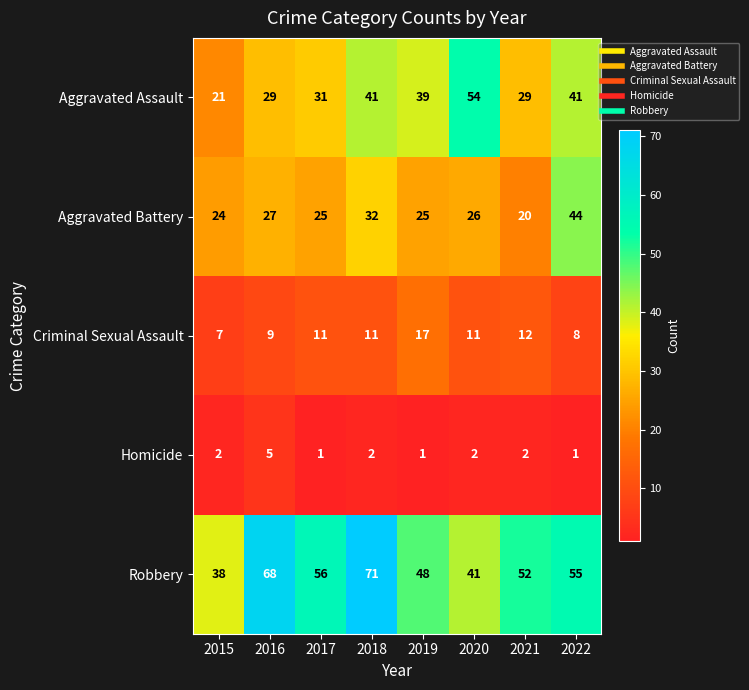

Which category has the highest value across all series?

2018